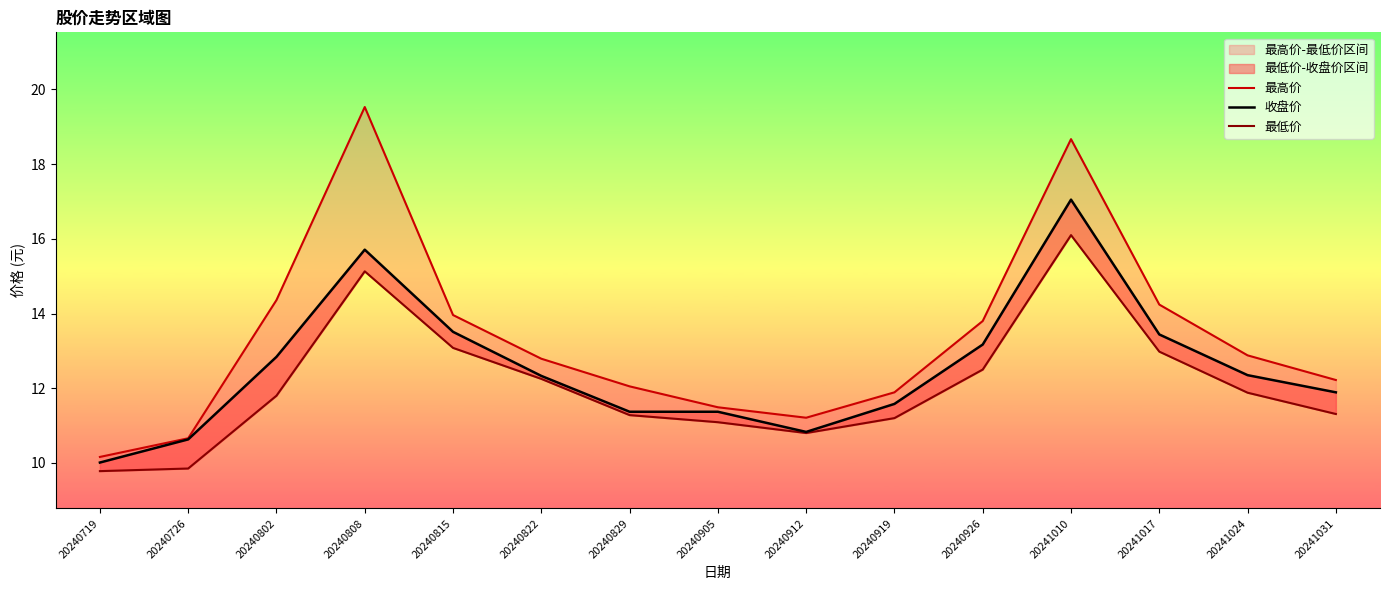

What is the total value across all series at 20240802?

39.0